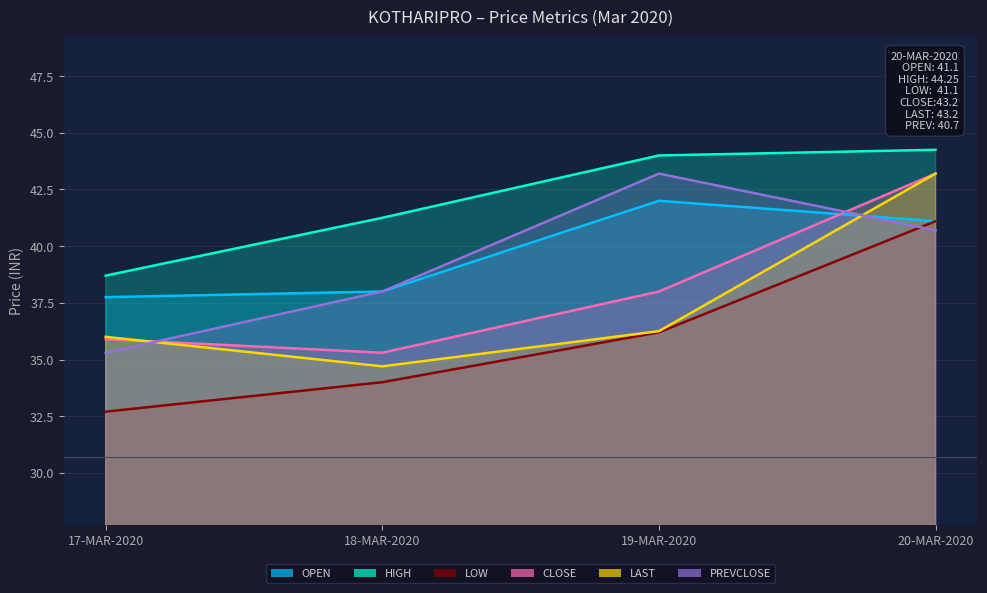

Which label corresponds to the largest value in the chart?

20-MAR-2020